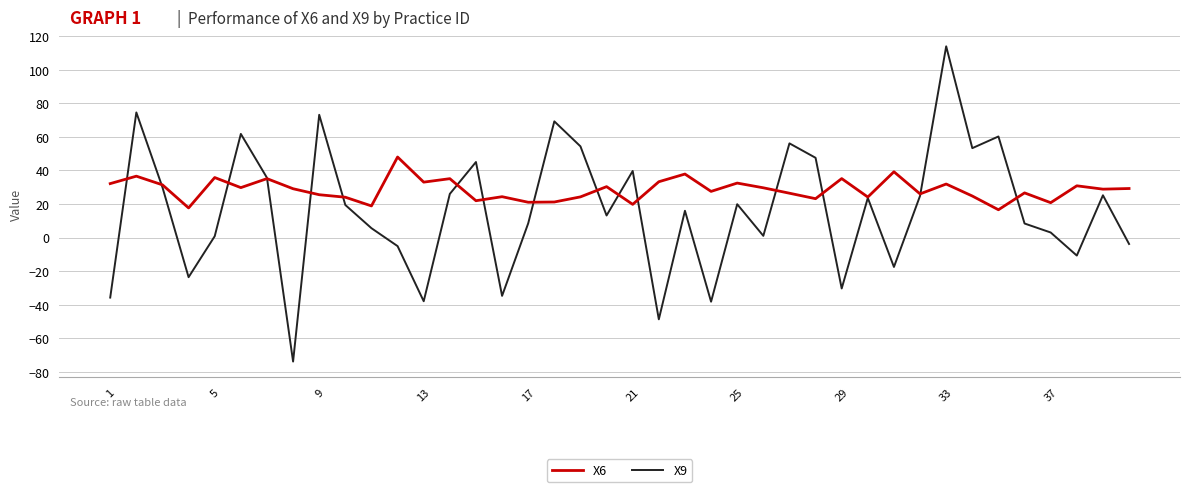

Rank the series by their maximum value, from lowest to highest.

X6, X9